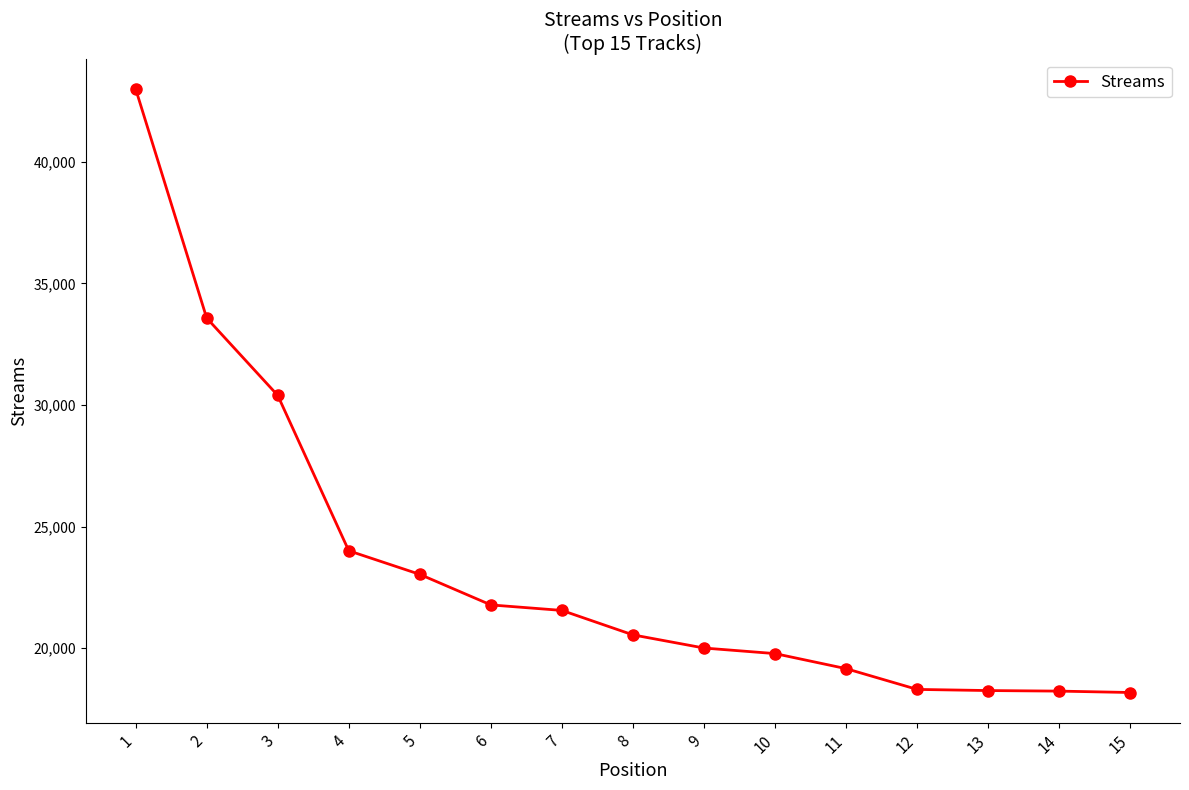

At which label does the data first exceed 20546?

1